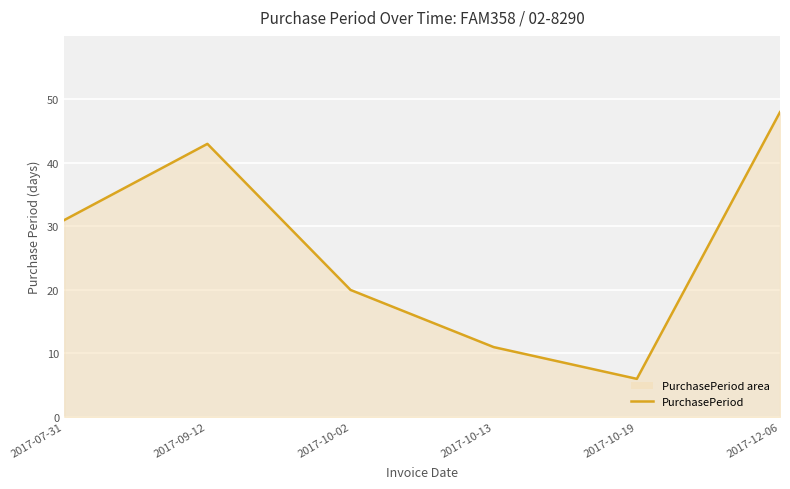

What is the difference between the values at 2017-09-12 and 2017-12-06?

5